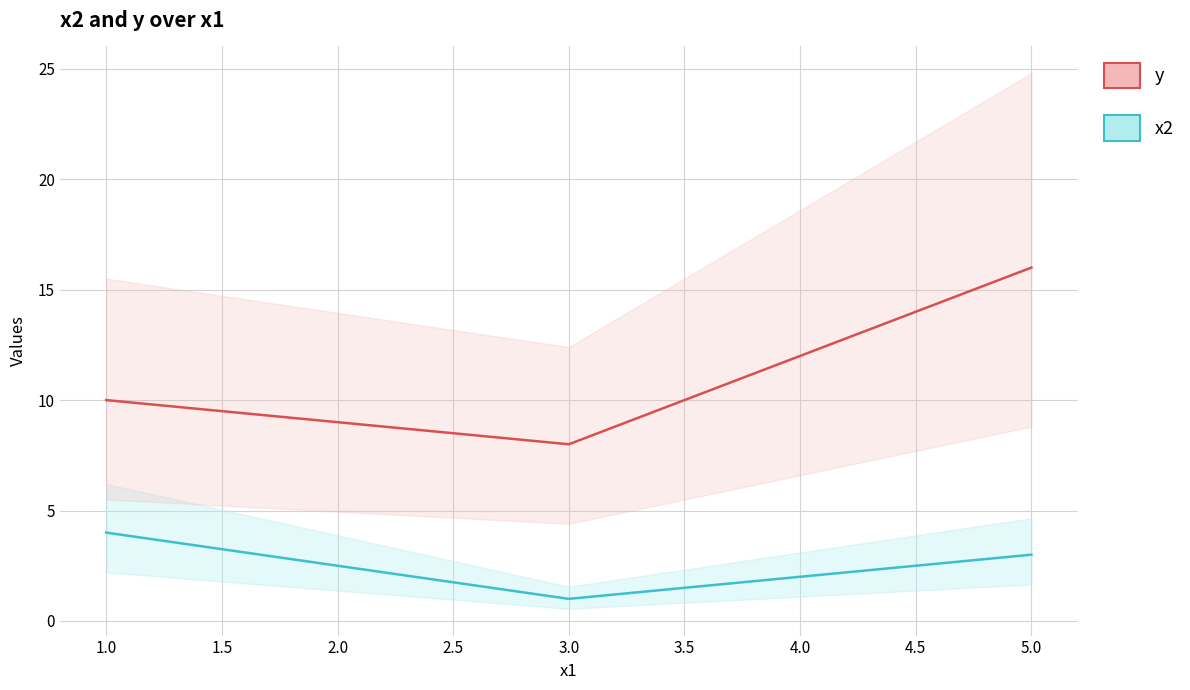

Which series changed the most between 5 and 1?

y